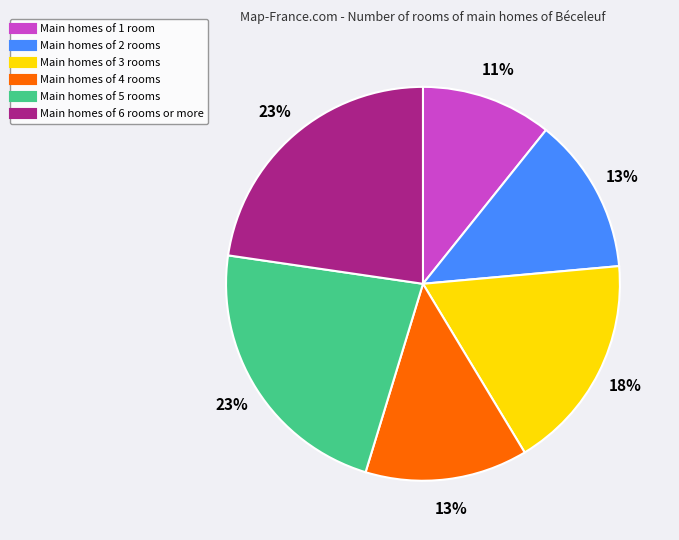

Is there any slice that represents more than half of the pie?

No